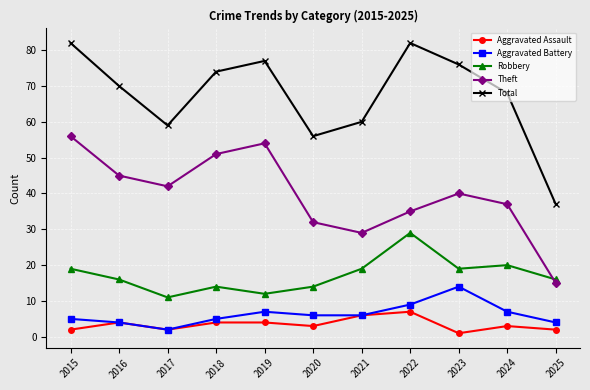

Between 2023 and 2025, which series saw the biggest shift?

Total